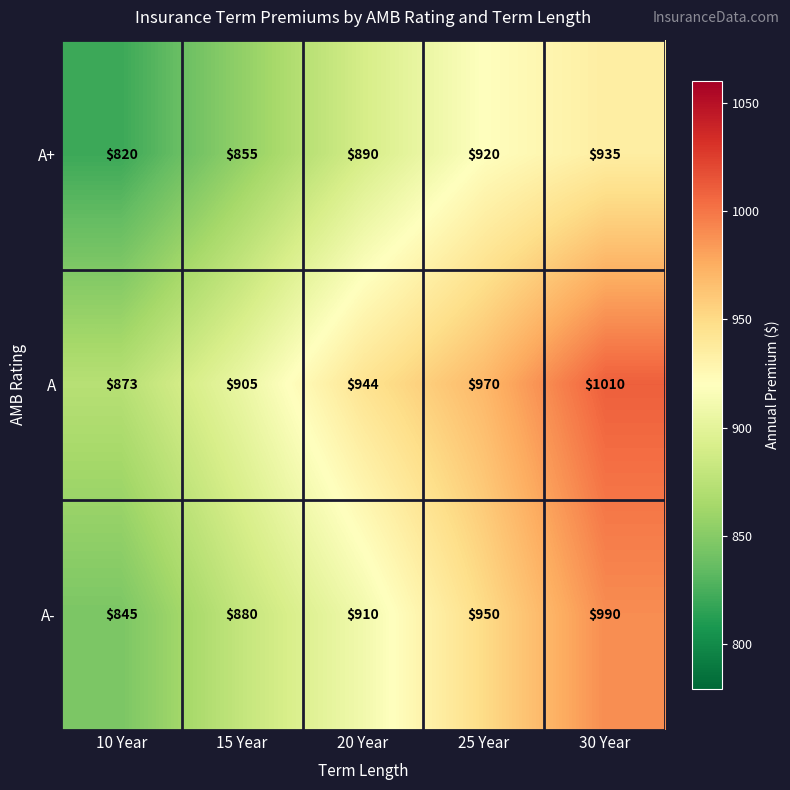

What is the total value across all series at 30 Year?

2935